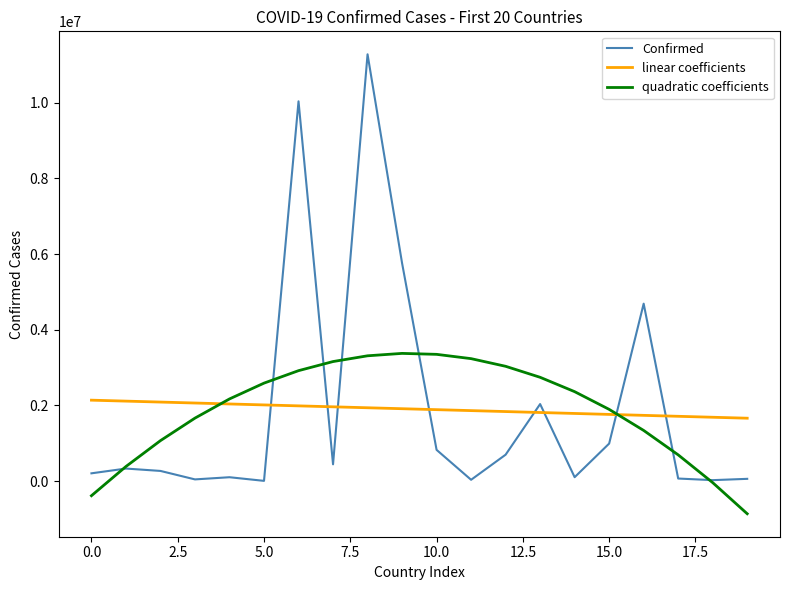

How many times do Confirmed and linear coefficients cross each other?

8